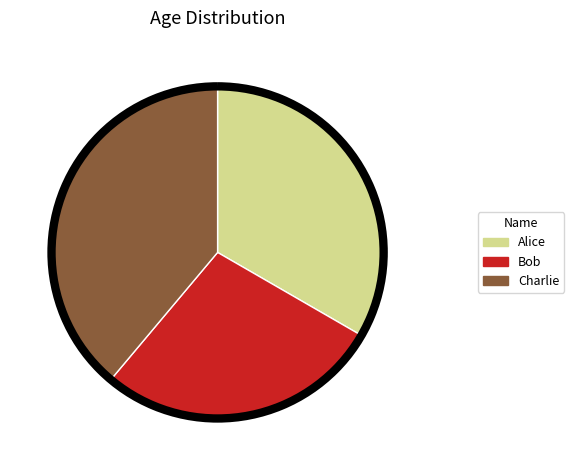

Which category has the smallest portion of the pie?

Bob